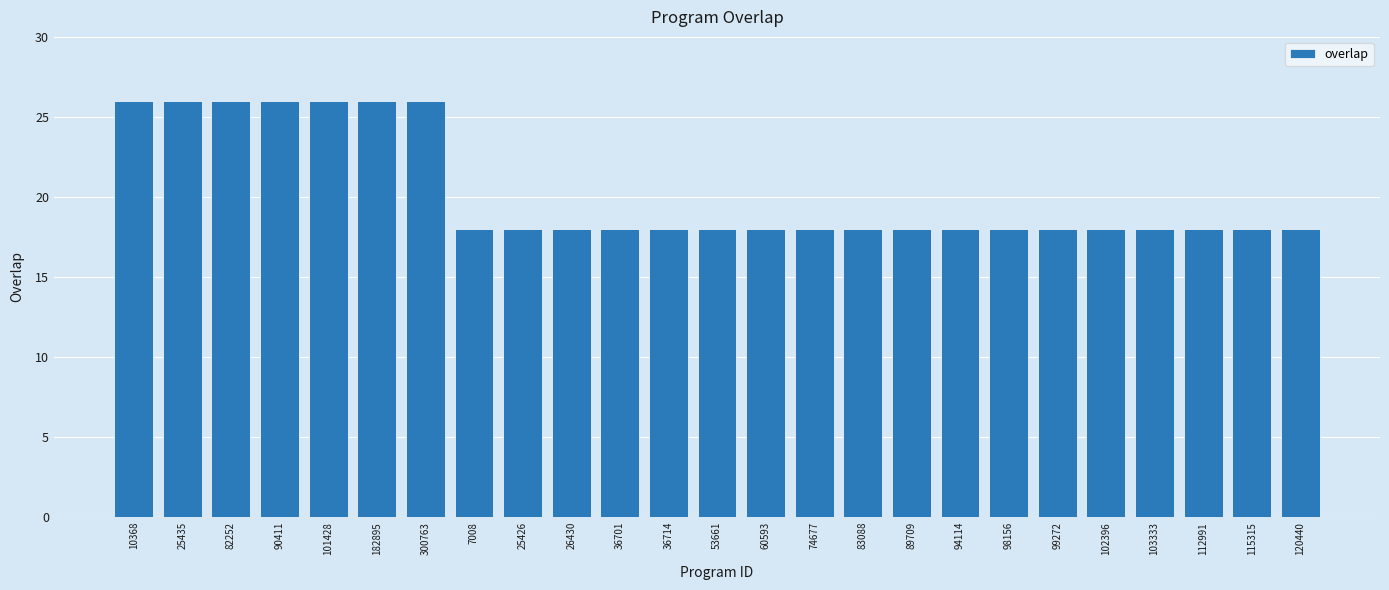

What is the approximate value at 90411?

26